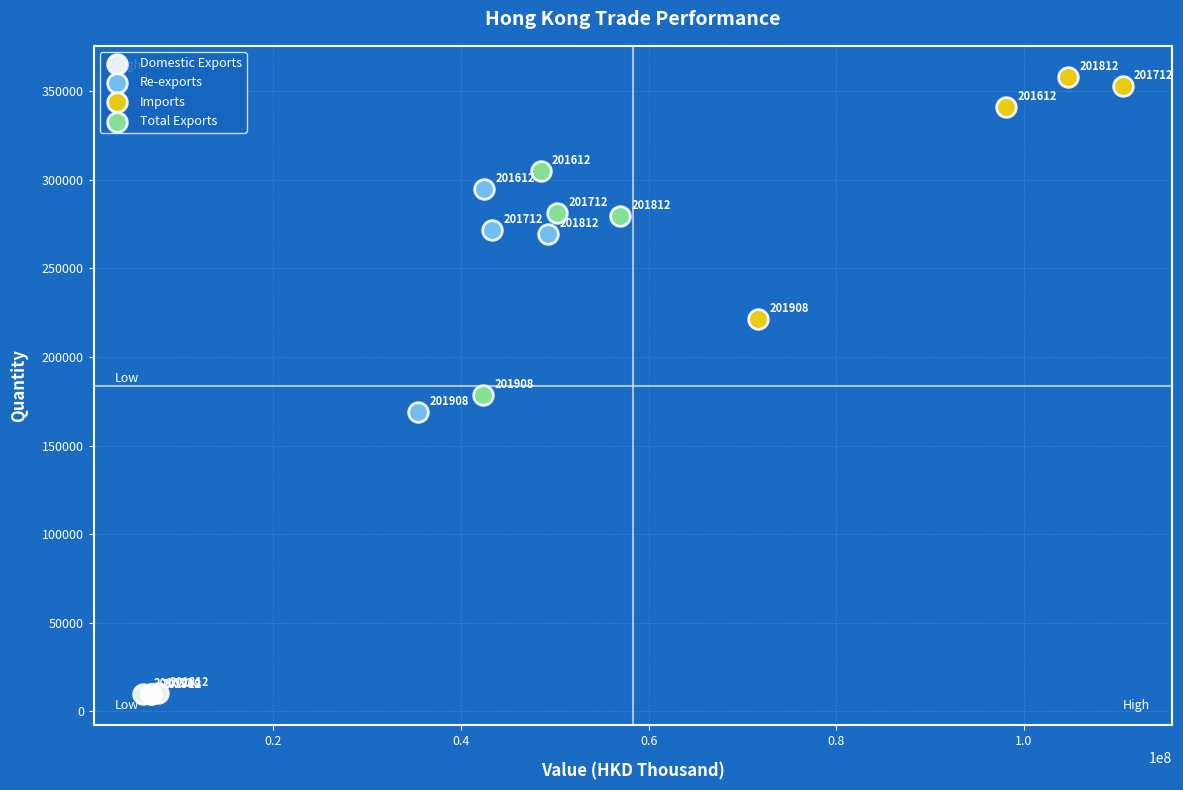

Which series contains the highest Y value?

Imports